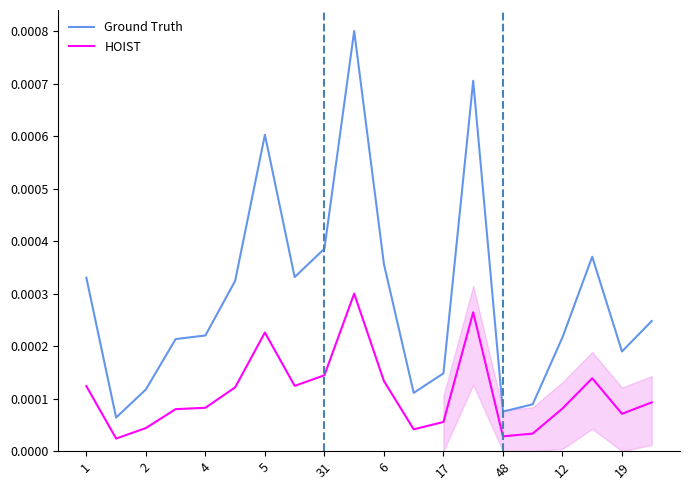

The value of Ground Truth at 11 is 0.0. True or false?

True